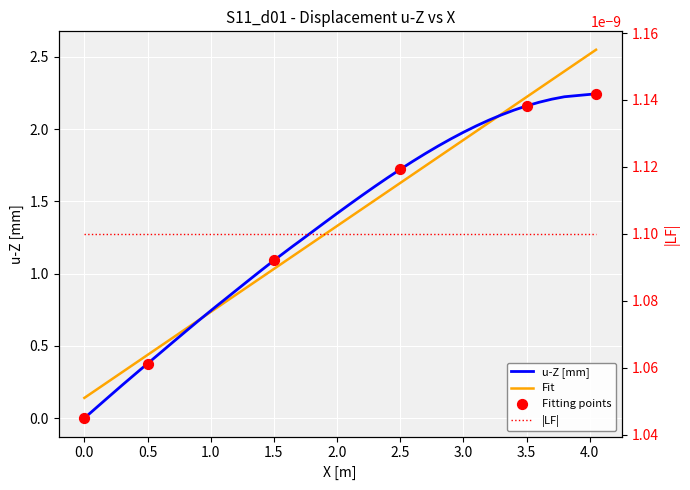

At how many categories does at least one series exceed 2?

9